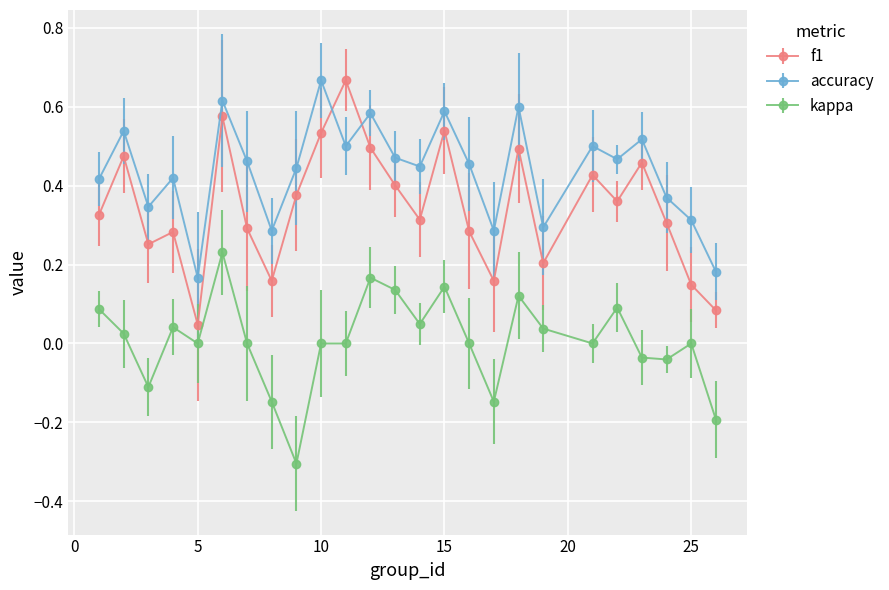

Rank the series by their average value, from highest to lowest.

accuracy, f1, kappa